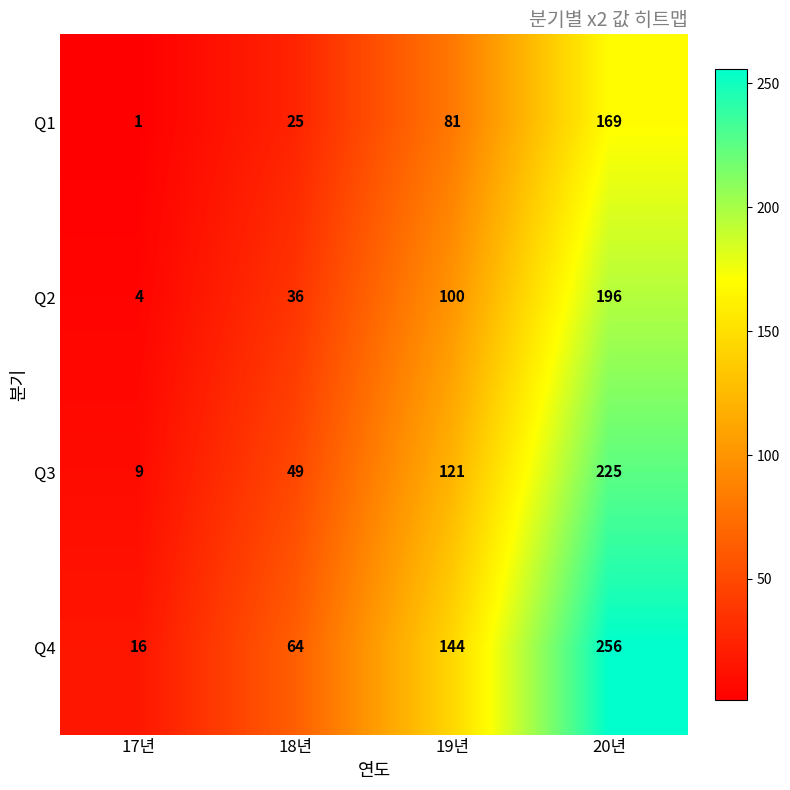

Which series has the widest spread of values?

Q4